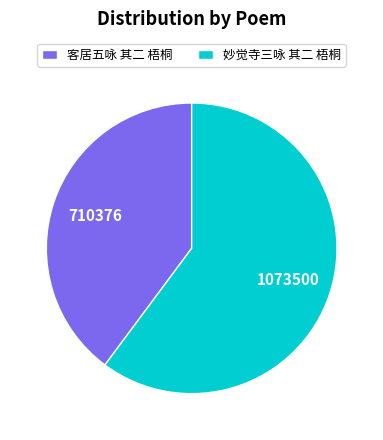

The 客居五咏 其二 梧桐 slice represents 40% of the pie. True or false?

True